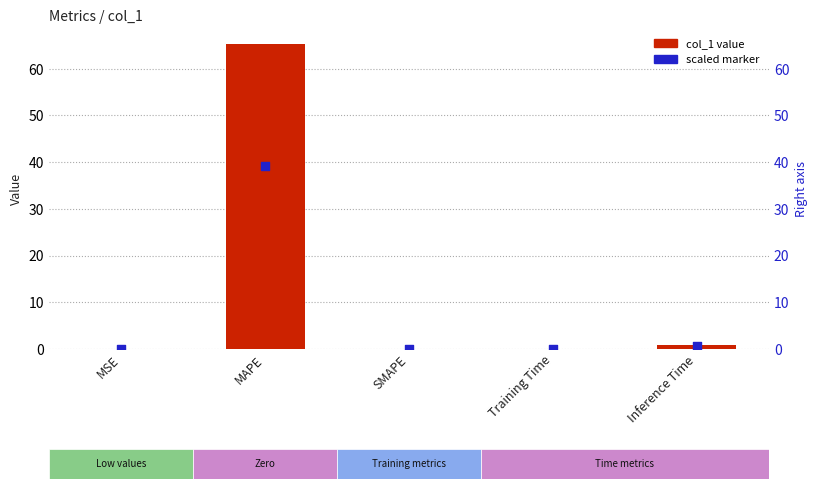

Which series reaches the maximum Y coordinate?

col_1 value